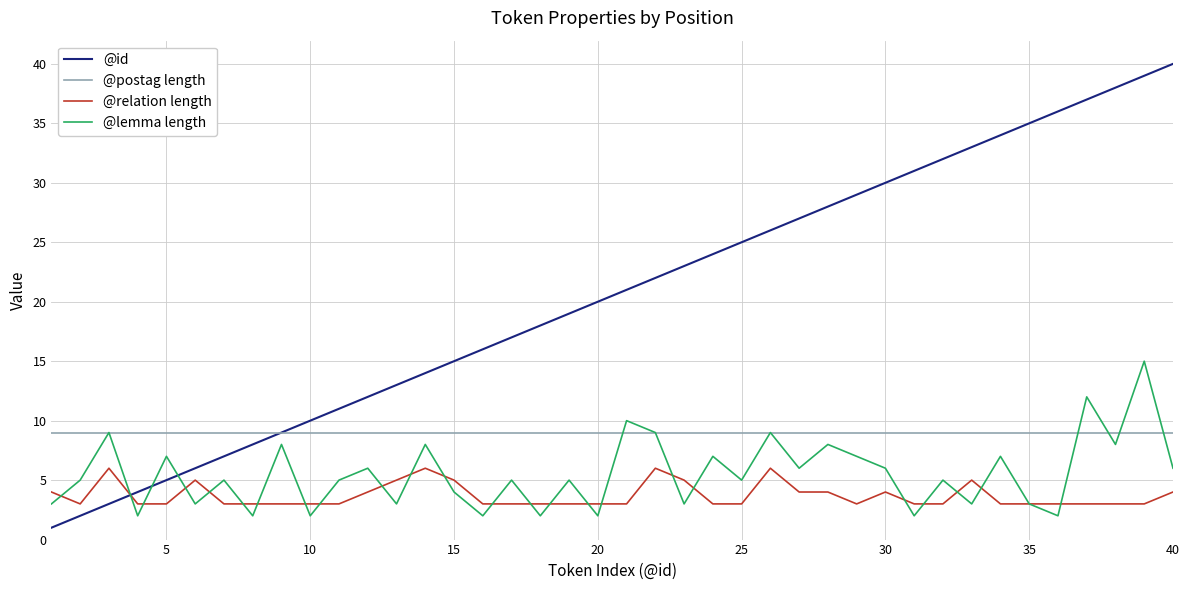

How many times do @id and @relation length cross each other?

1